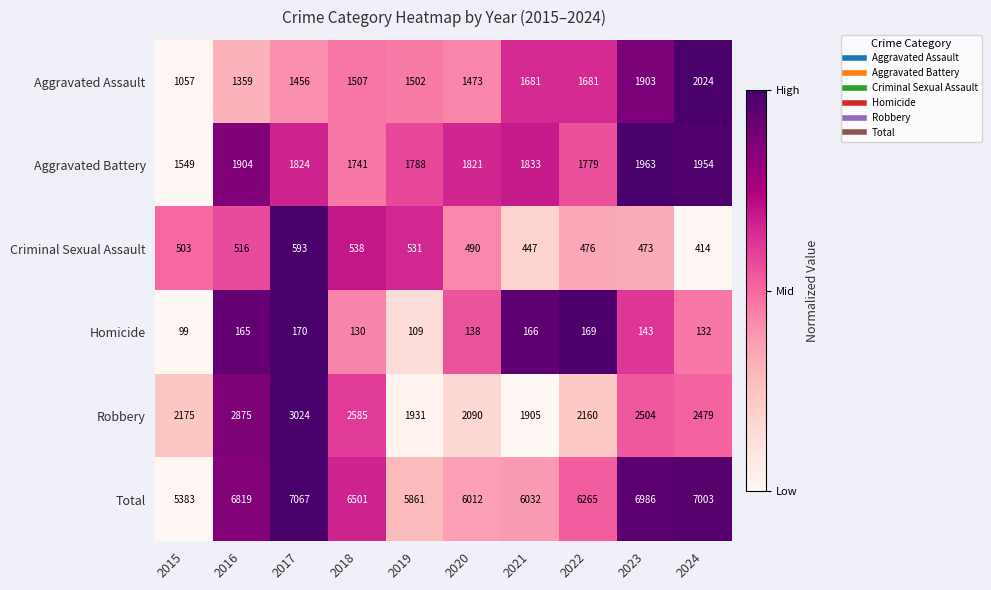

How many series are shown in this chart?

6